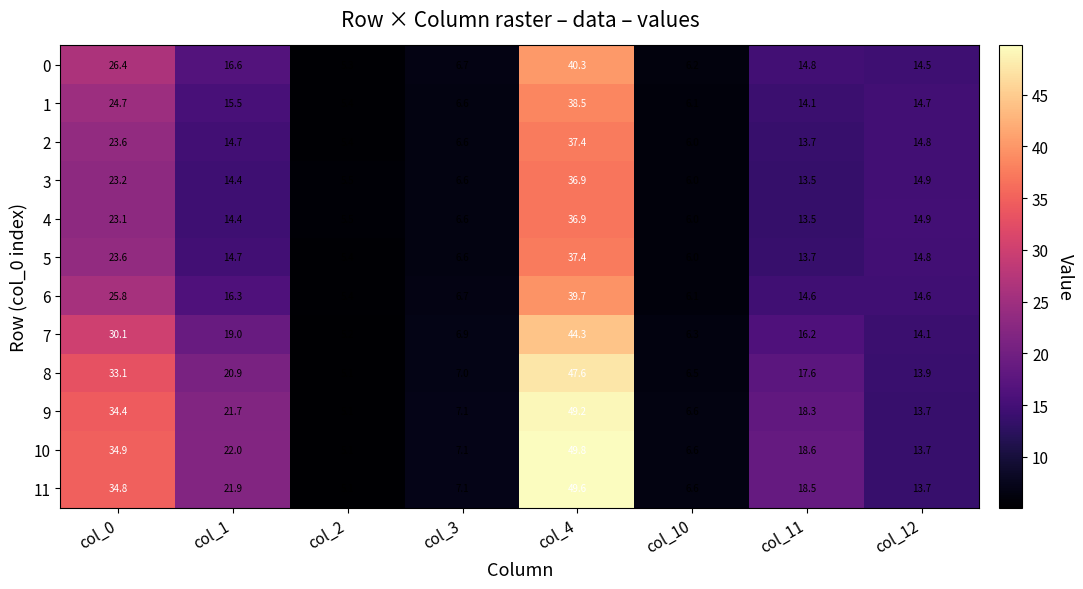

Read the 1 value at col_1.

15.5